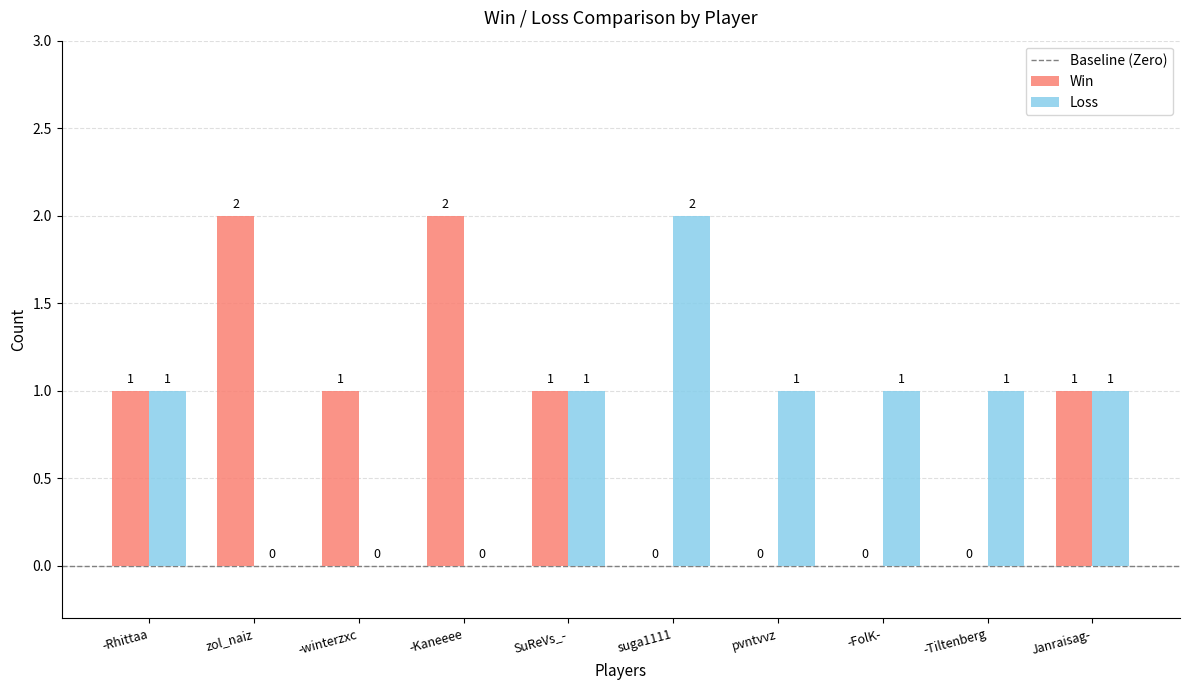

Reading left to right, extract all data points from this chart.

Win: 1	2	1	2	1	0	0	0	0	1
Loss: 1	0	0	0	1	2	1	1	1	1